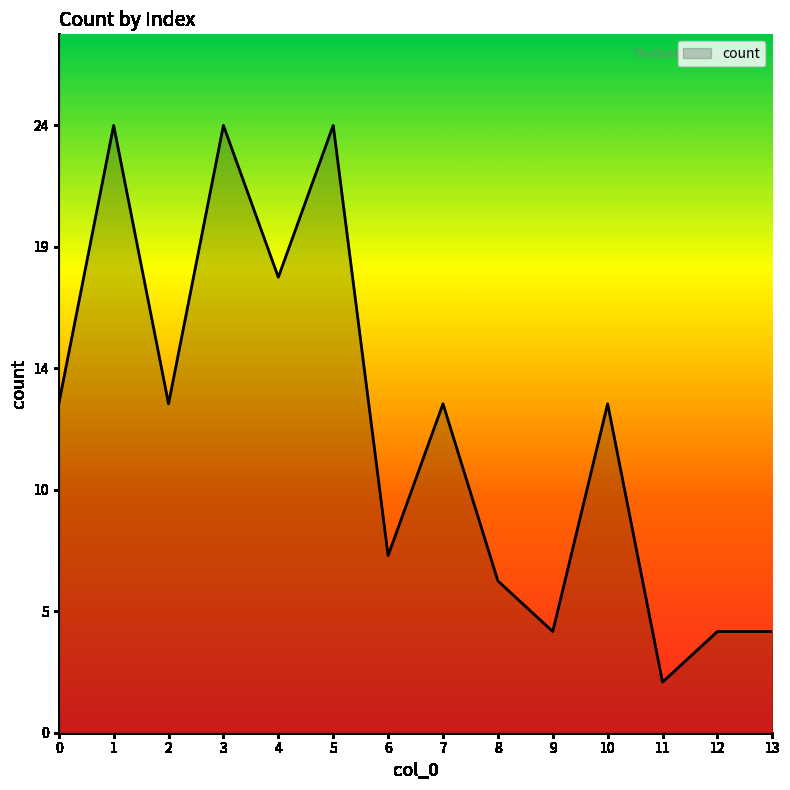

True or false: the data shows 4 at 12.

True